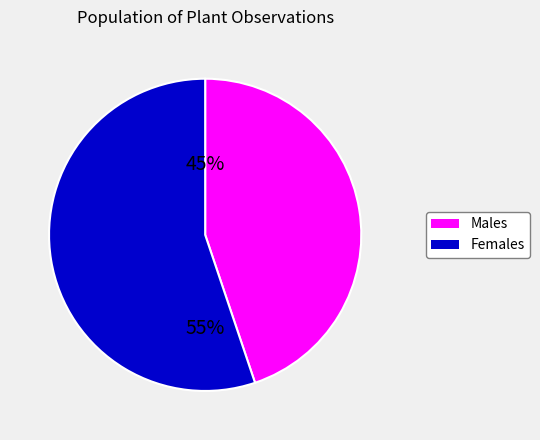

Is there any slice that represents more than half of the pie?

Yes